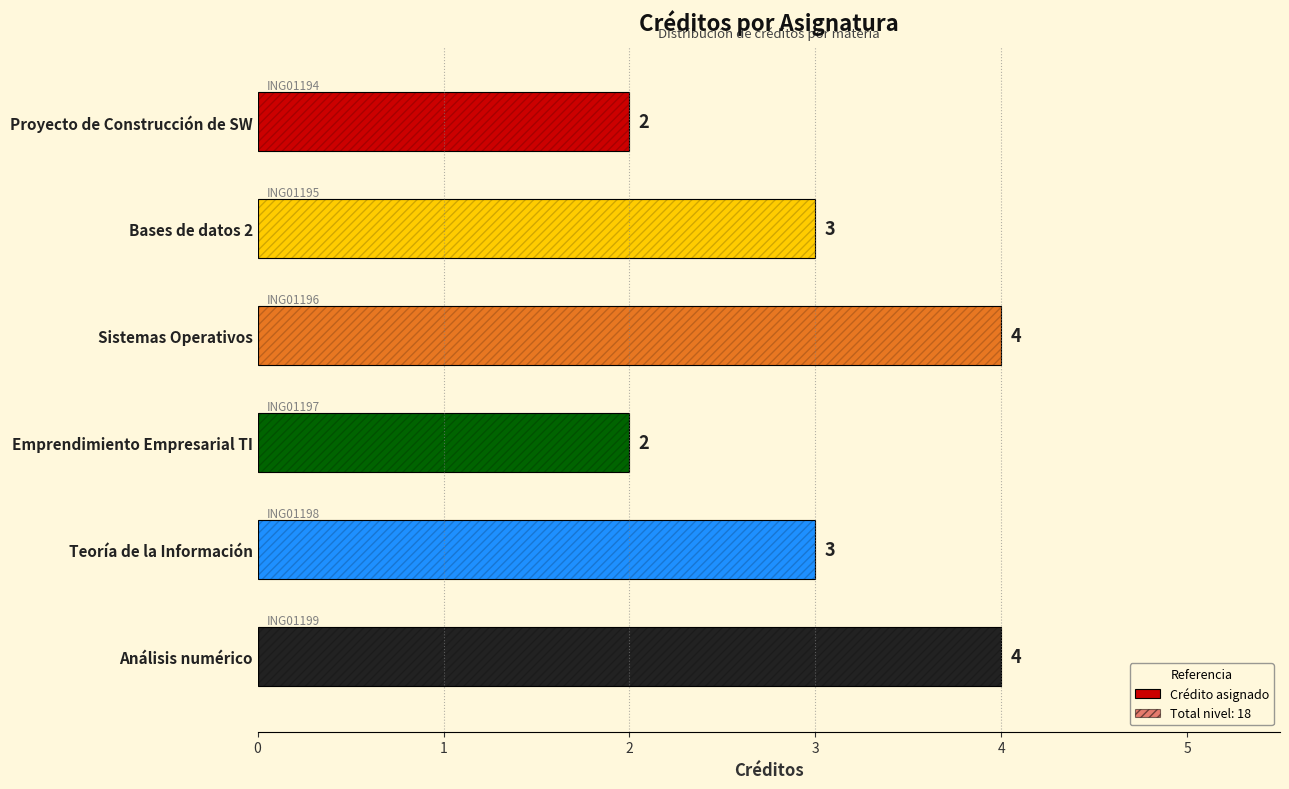

Is it true that the value at Sistemas Operativos is 4?

True